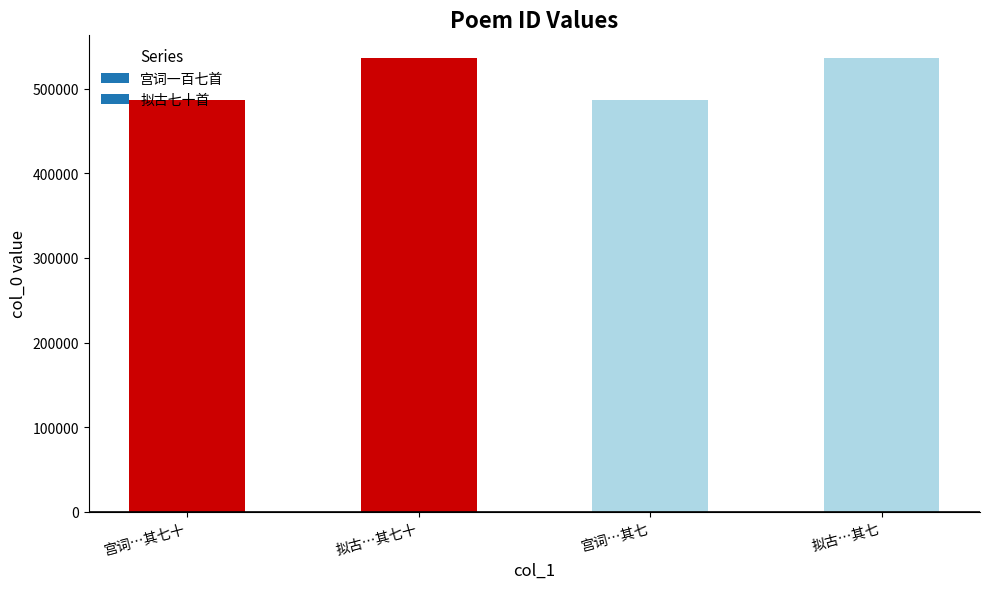

What is the ratio of the value at 宫词…其七 to the value at 拟古…其七?

0.9